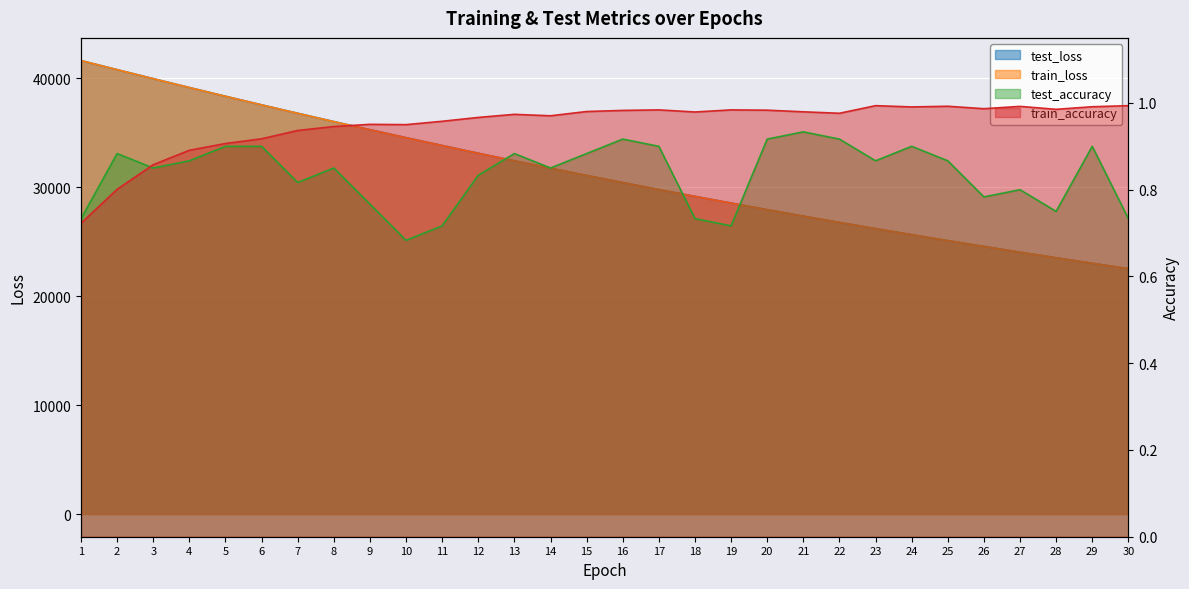

What is the value of the train_loss point at the 22nd from the left?

26764.0